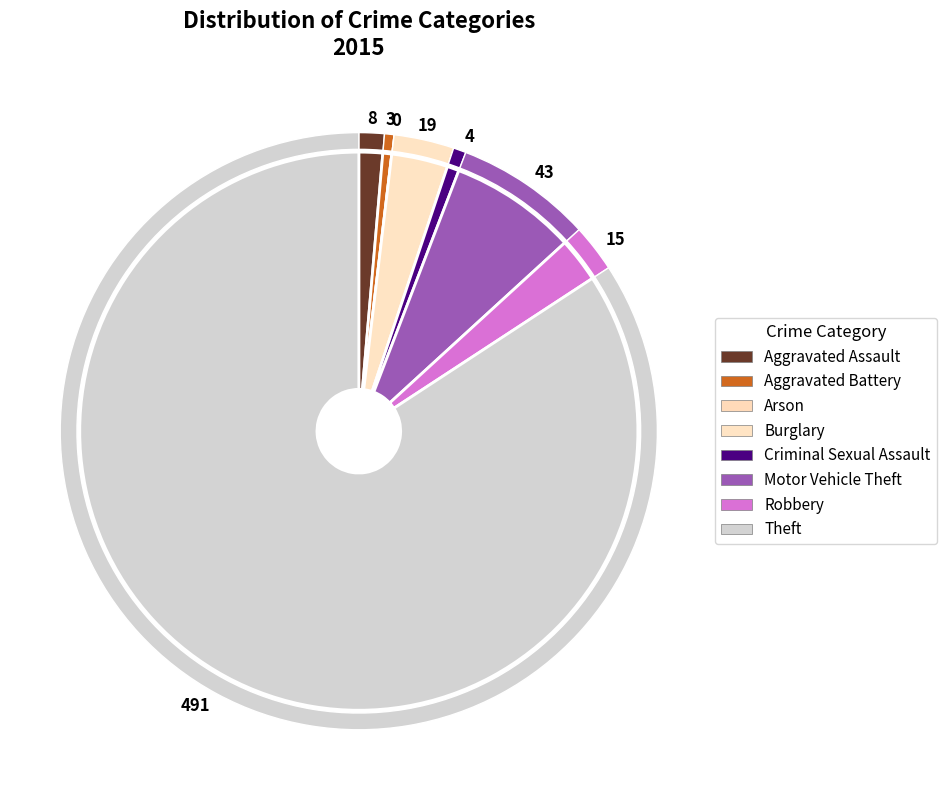

To the nearest percent, what is the average slice percentage?

12%